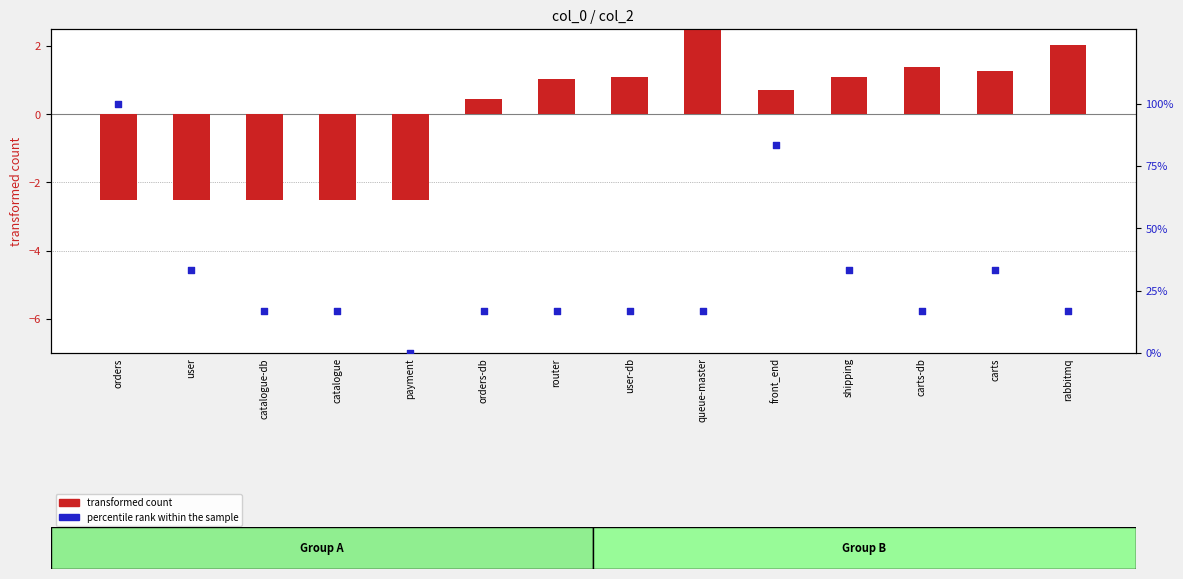

What is the total value across all series at queue-master?

20.2